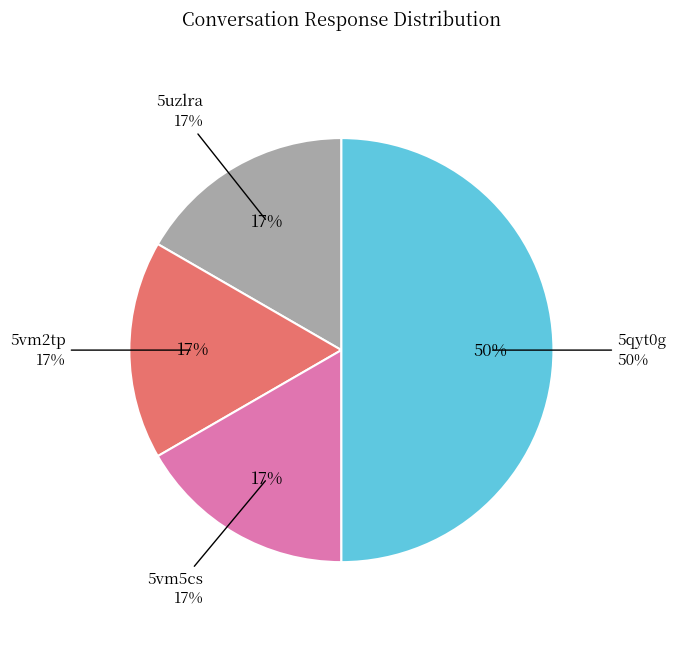

What is the total percentage of 5vm5cs and 5qyt0g?

66.7%